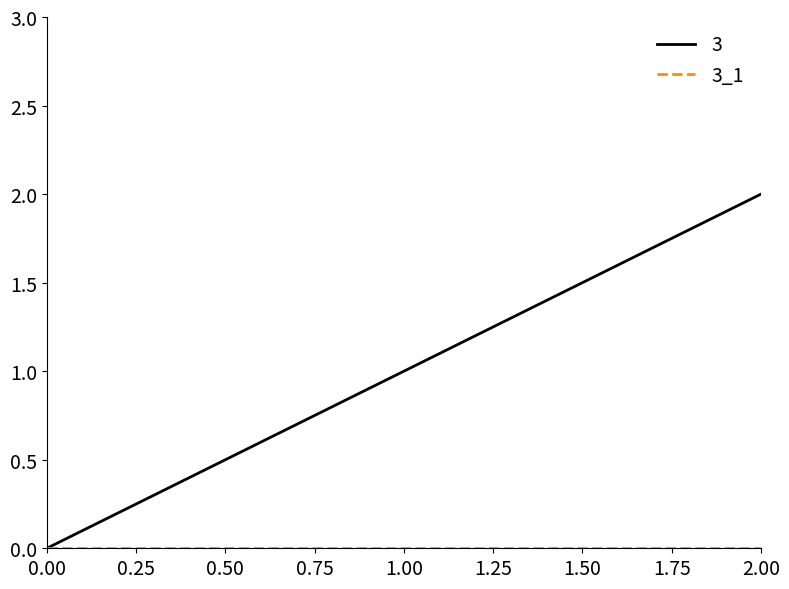

At which category does the chart reach its peak across all series?

2.00